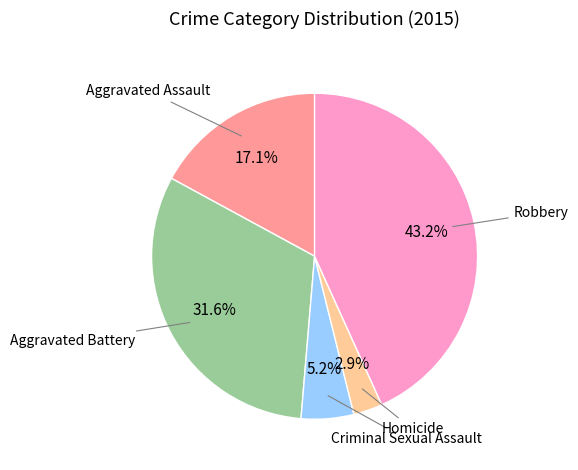

Count the number of slices in the pie.

5